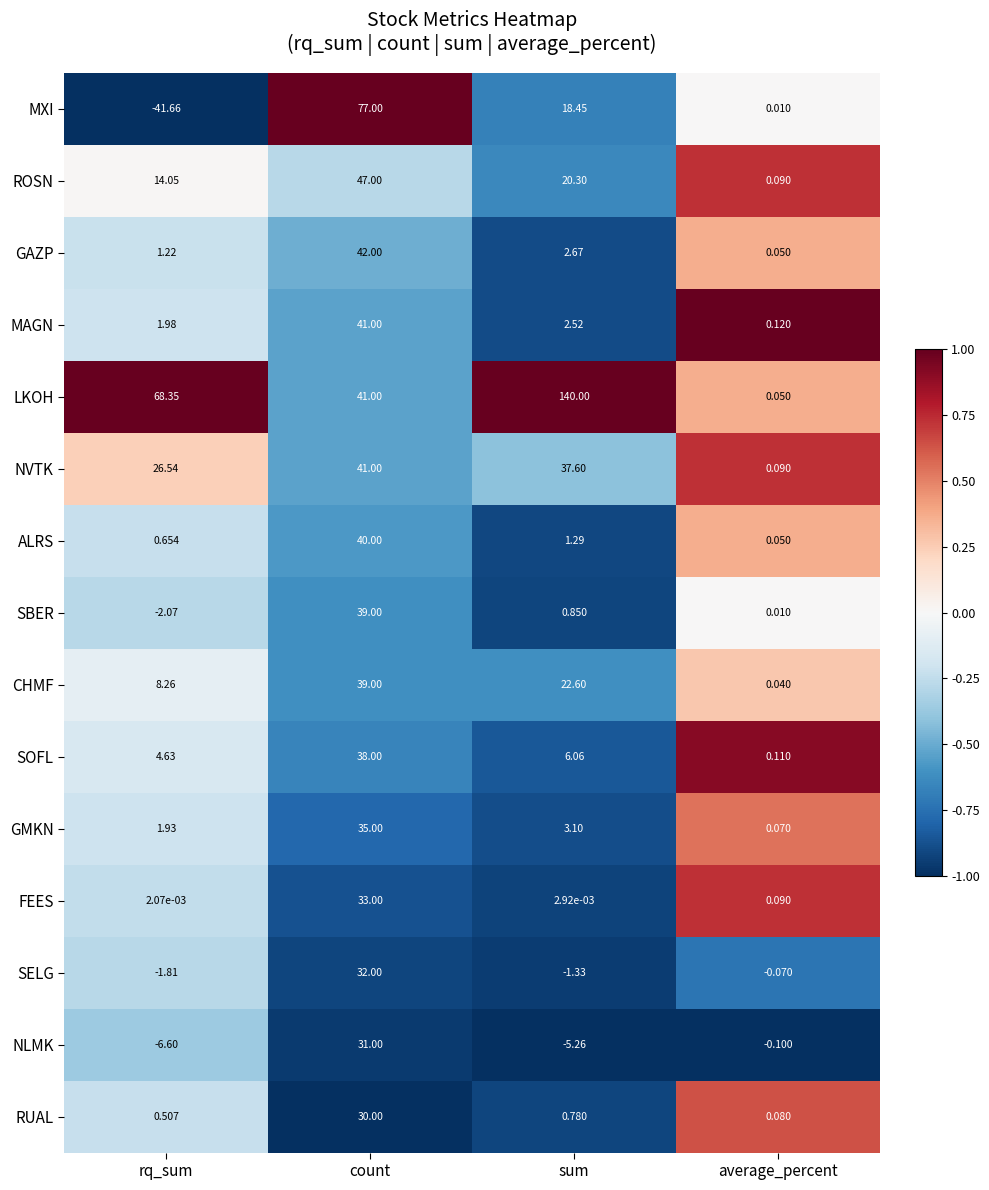

At which label does ALRS first exceed 1?

count